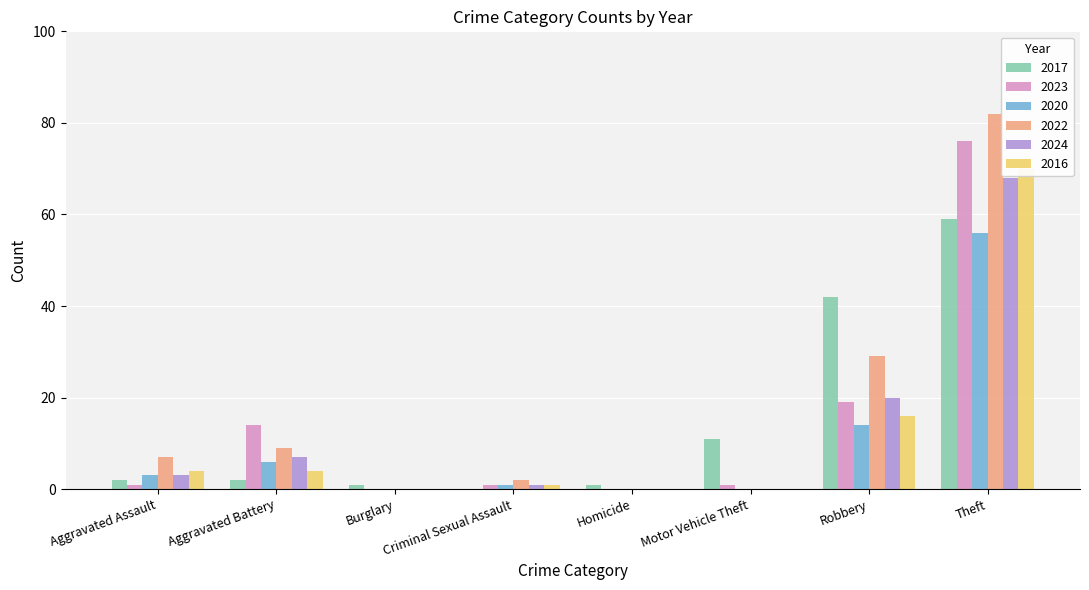

What is the sum of the 2024 values at Aggravated Assault and Motor Vehicle Theft?

3